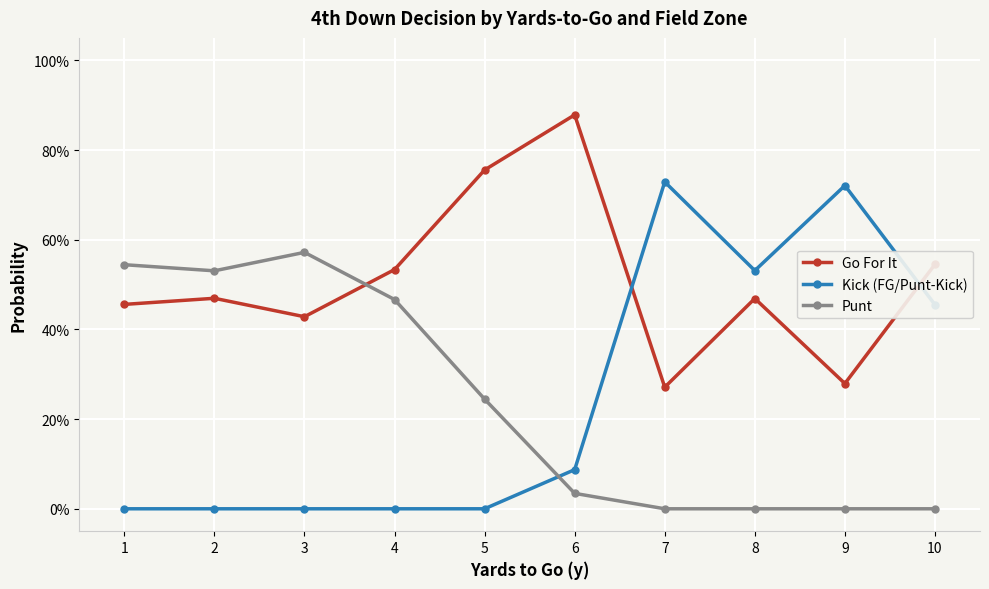

Does the chart have visible grid lines?

Yes